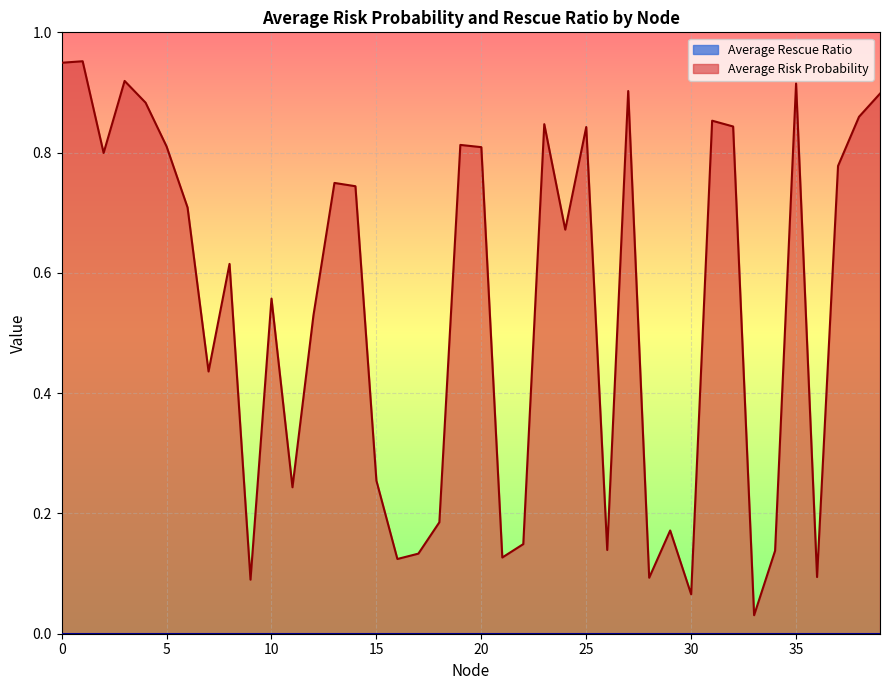

How many interior local peaks (higher than both neighbors) does the data have?

12